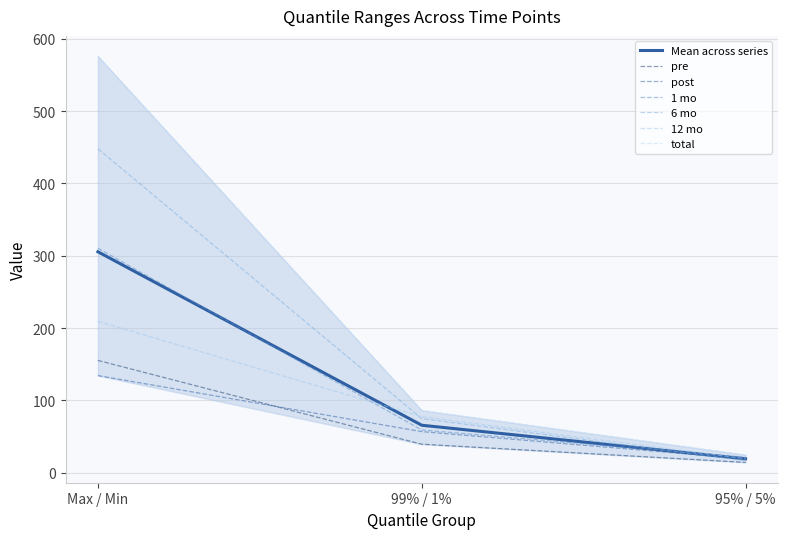

Which series has the largest total across all categories?

total